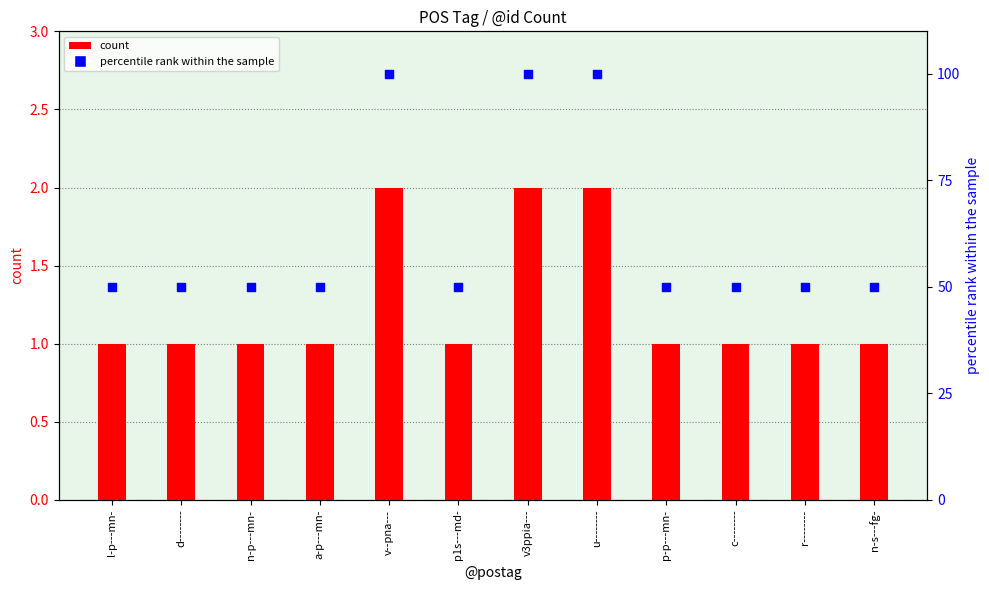

What are all the series names shown in the legend?

count, percentile rank within the sample